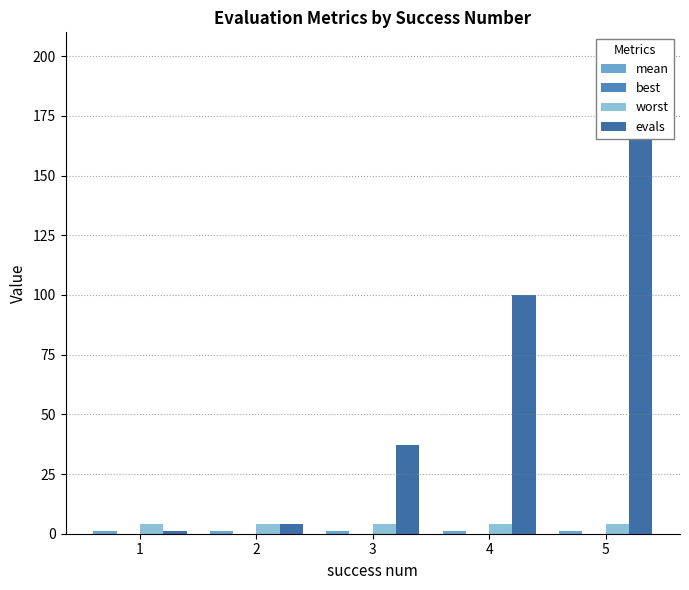

At how many categories does at least one series exceed 49?

2